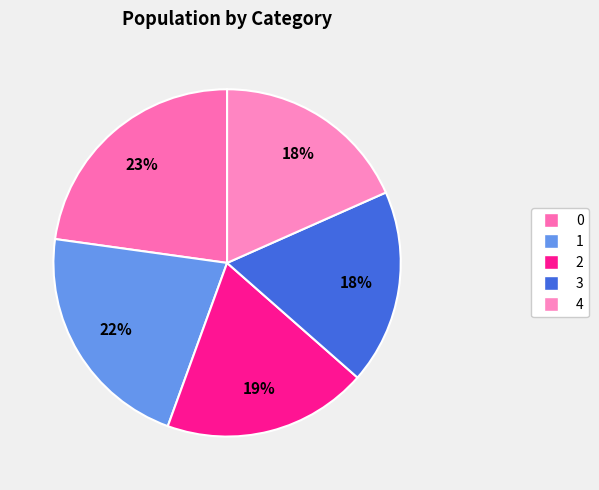

Does any single category account for the majority?

No